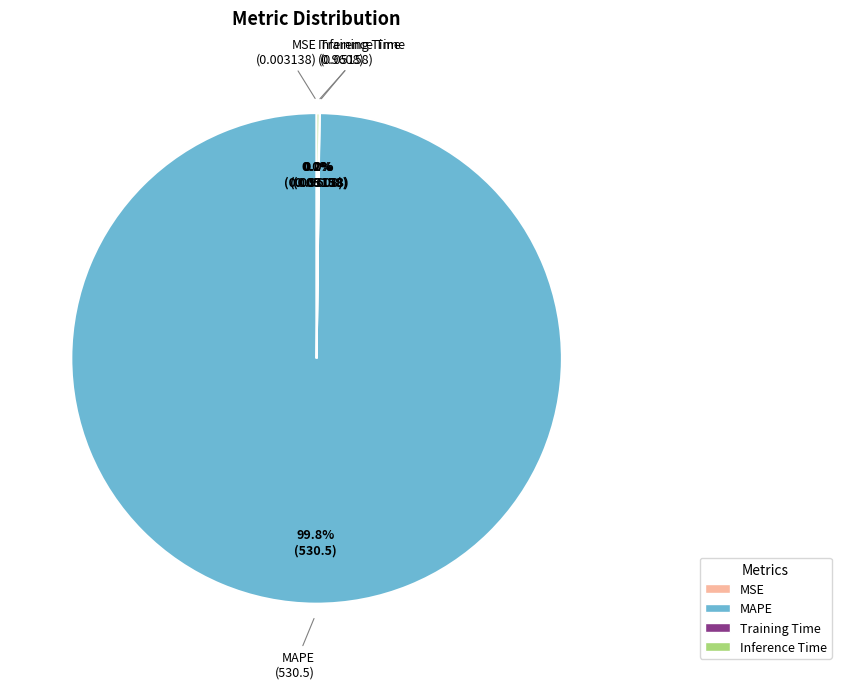

Does any single category account for the majority?

Yes